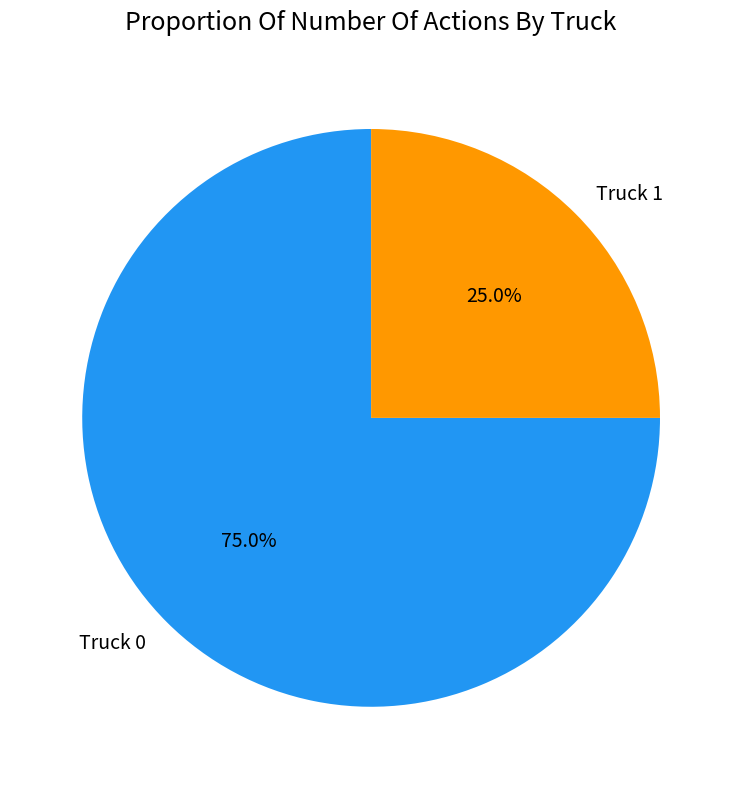

Rank the categories by value from lowest to highest.

Truck 1, Truck 0